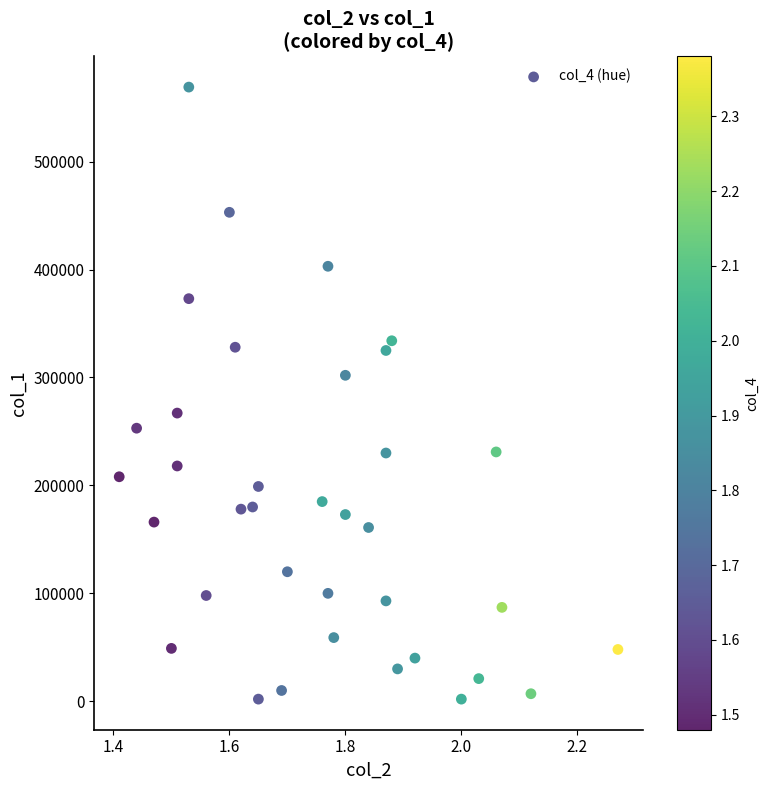

What is the range of Y values (max minus min)?

567000